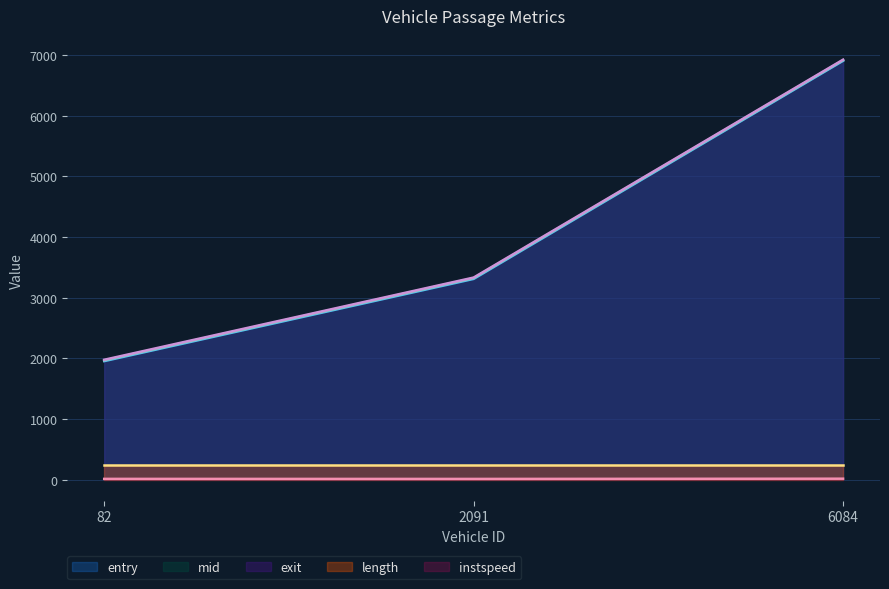

What is the approximate value of entry at 6084?

6906.6